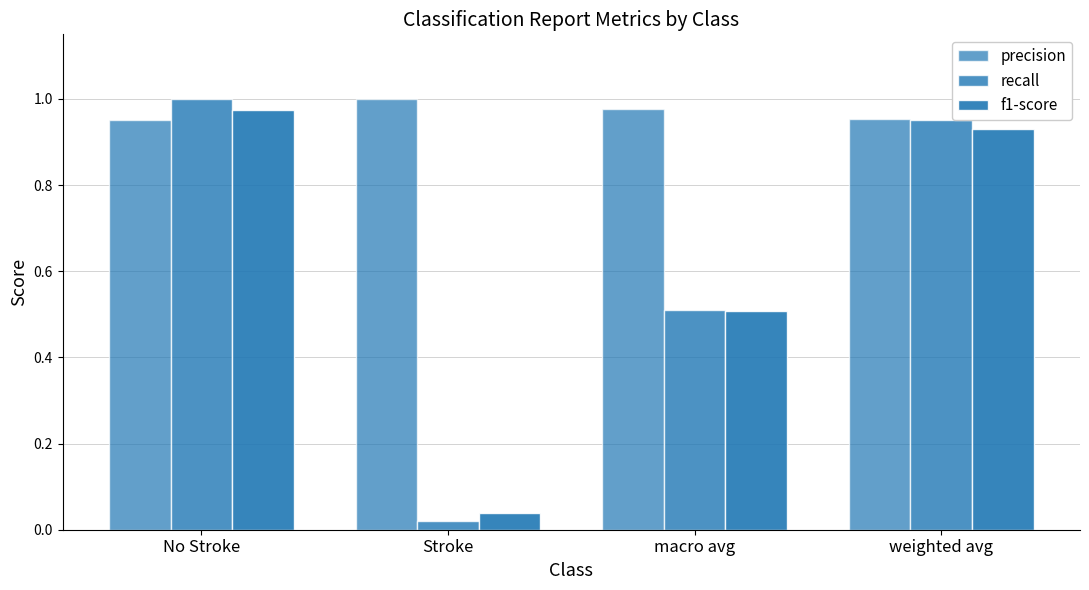

Which series has the largest range (max minus min)?

recall